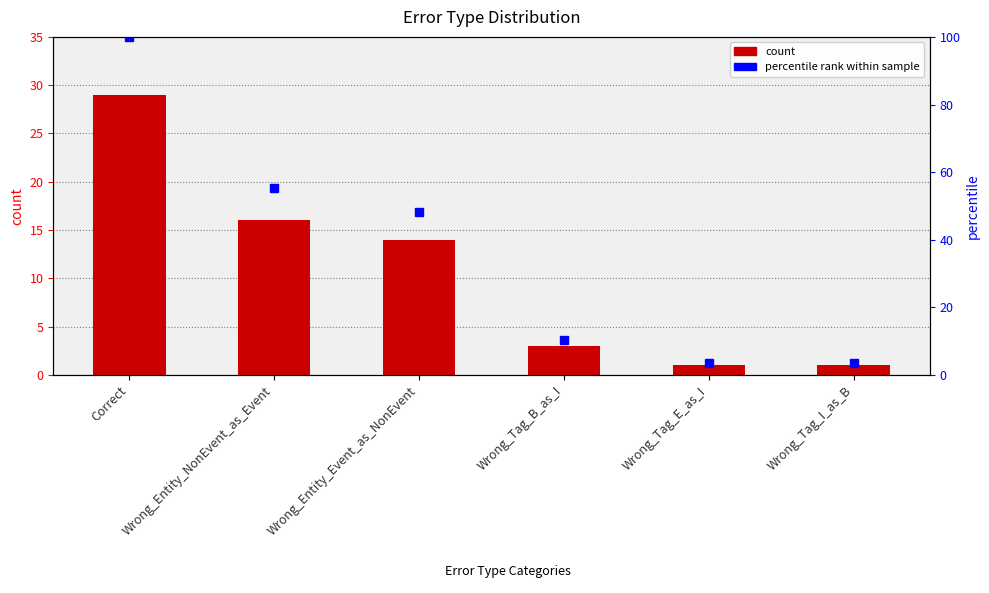

Reading left to right, what are all the values shown in this chart?

Correct=29	Wrong_Entity_NonEvent_as_Event=16	Wrong_Entity_Event_as_NonEvent=14	Wrong_Tag_B_as_I=3	Wrong_Tag_E_as_I=1	Wrong_Tag_I_as_B=1